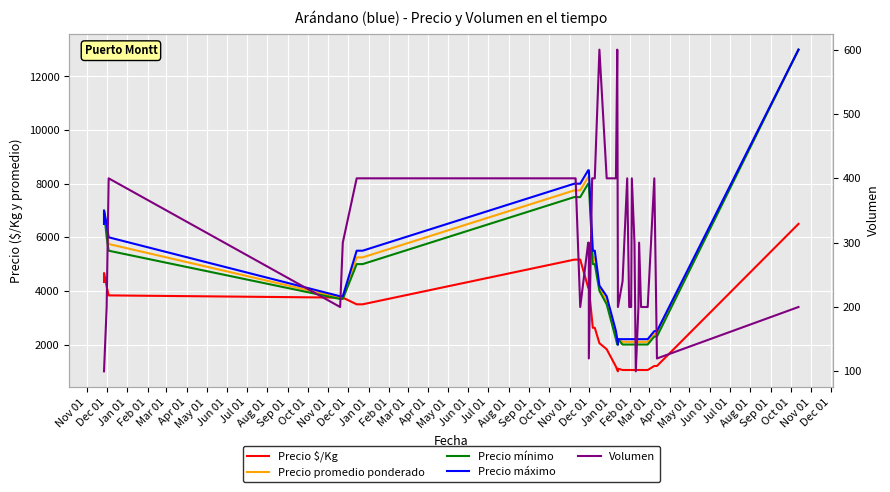

What is the label of the 2nd point from the left?

Dec 01